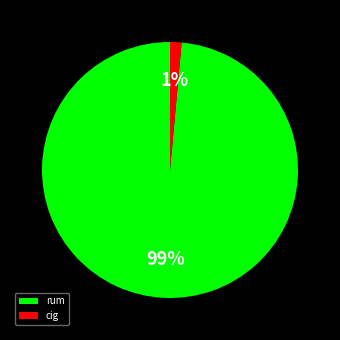

To the nearest percent, what is the average slice percentage?

50%